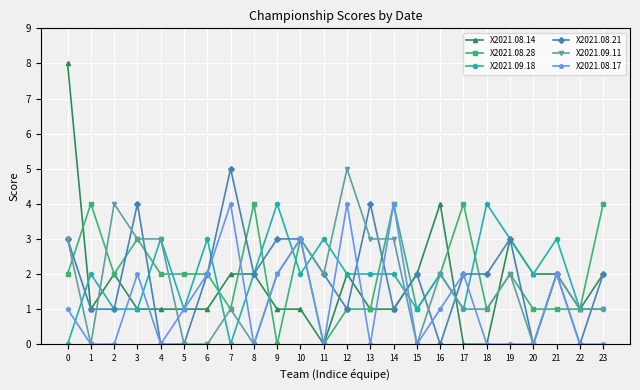

True or false: X2021.09.18 has a value of 2 at 17.

False